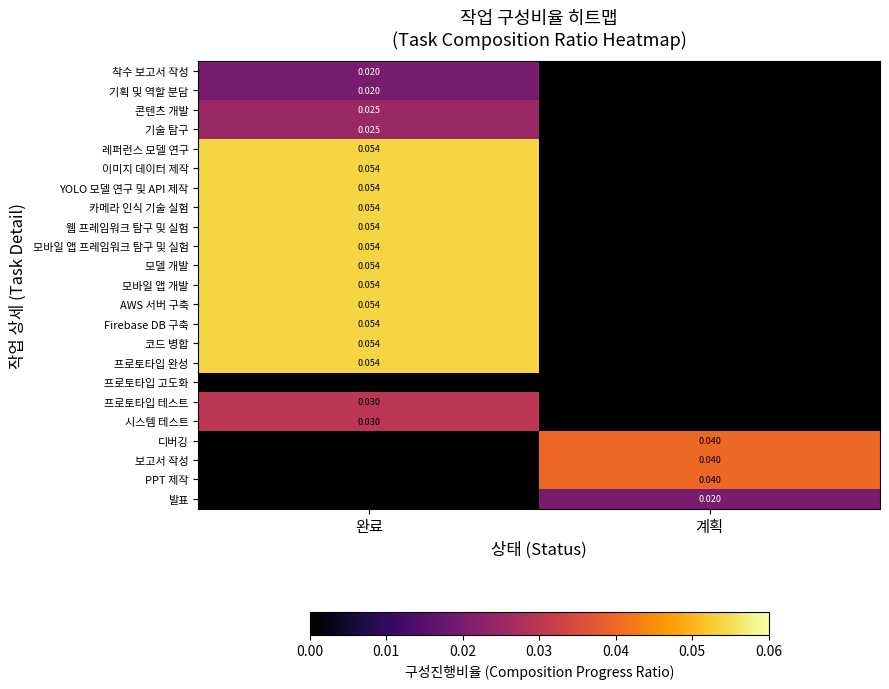

Which label corresponds to the largest value in the chart?

완료